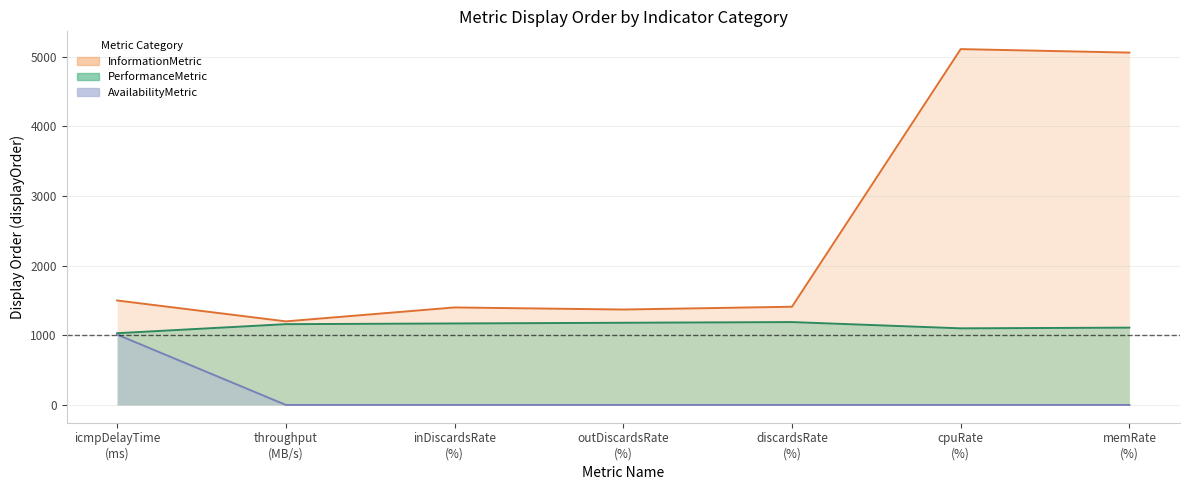

At which category is the sum across all series the highest?

cpuRate
(%)